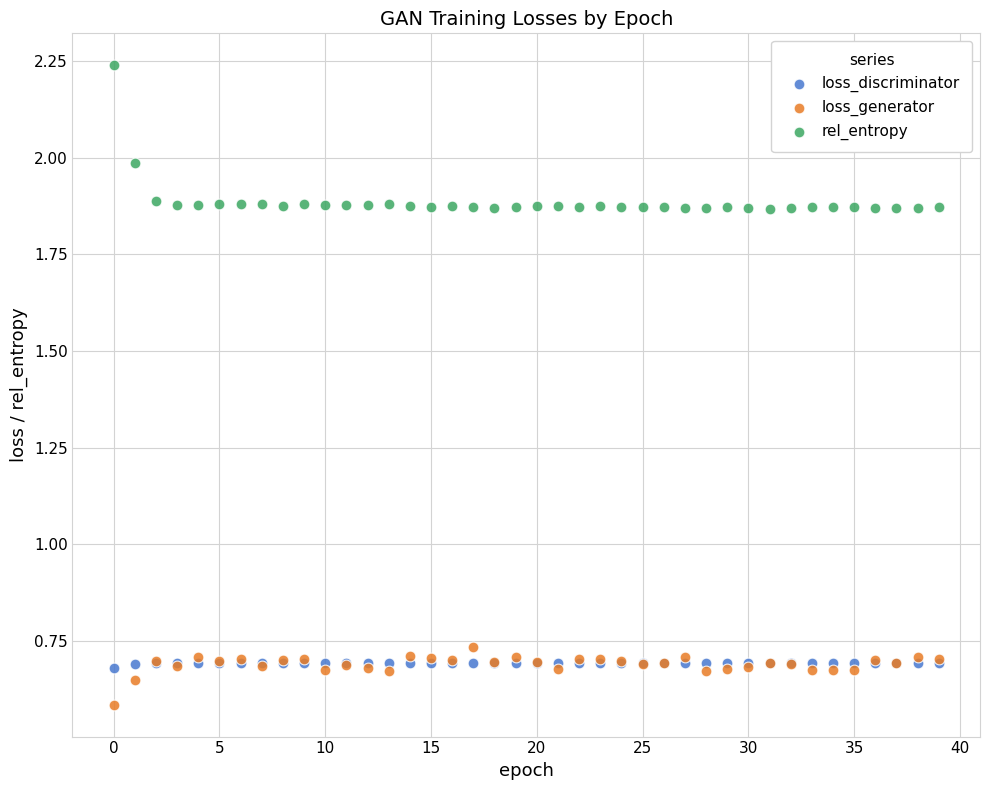

Which series reaches the maximum Y coordinate?

rel_entropy